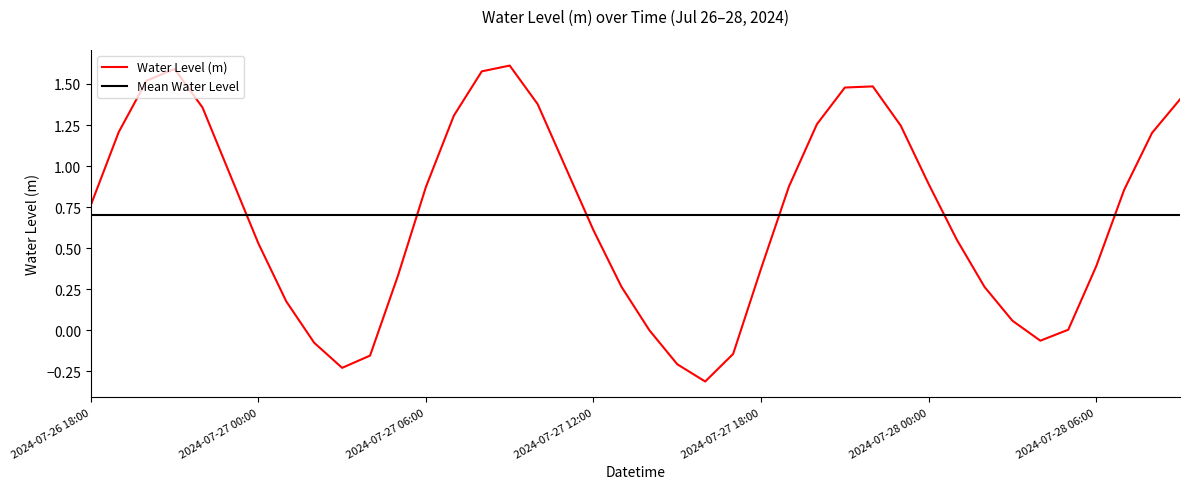

Reading left to right, transcribe all the data shown in this chart.

0.8	1.2	1.5	1.6	1.4	0.9	0.5	0.2	-0.1	-0.2	-0.2	0.3	0.9	1.3	1.6	1.6	1.4	1.0	0.6	0.3	0.0	-0.2	-0.3	-0.1	0.4	0.9	1.3	1.5	1.5	1.2	0.9	0.6	0.3	0.1	-0.1	0.0	0.4	0.9	1.2	1.4